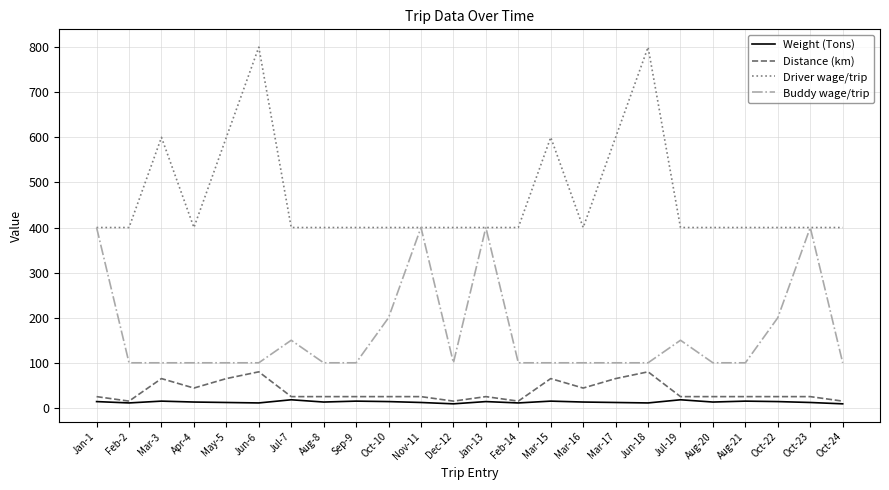

What is the greatest value displayed?

800